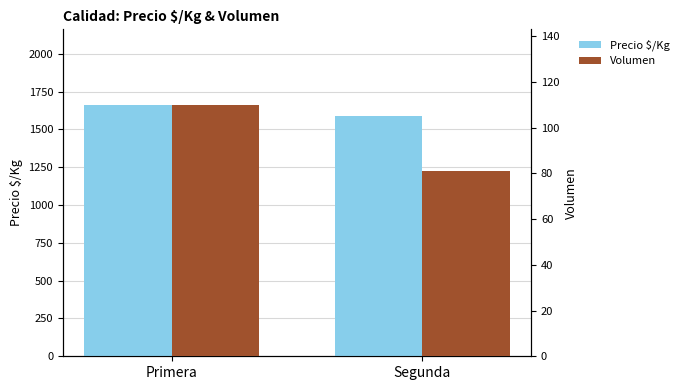

Are the bars grouped side by side (vs. stacked)?

Yes